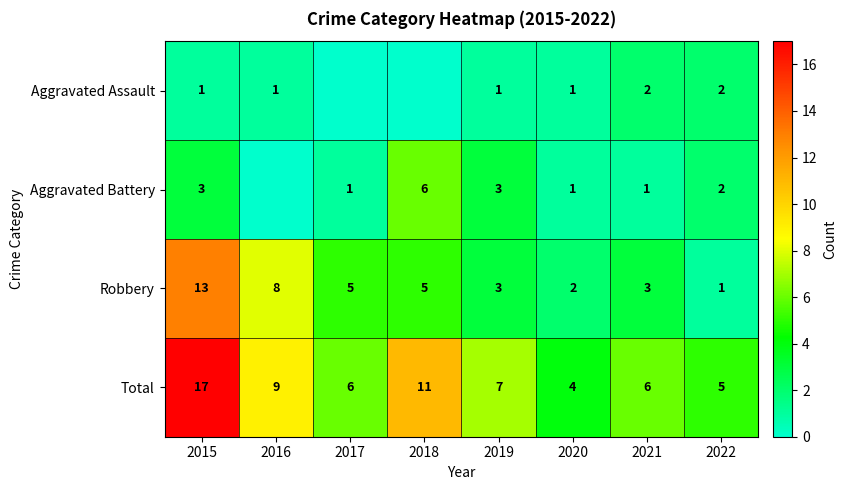

What is the difference between the highest and lowest values at 2020?

3